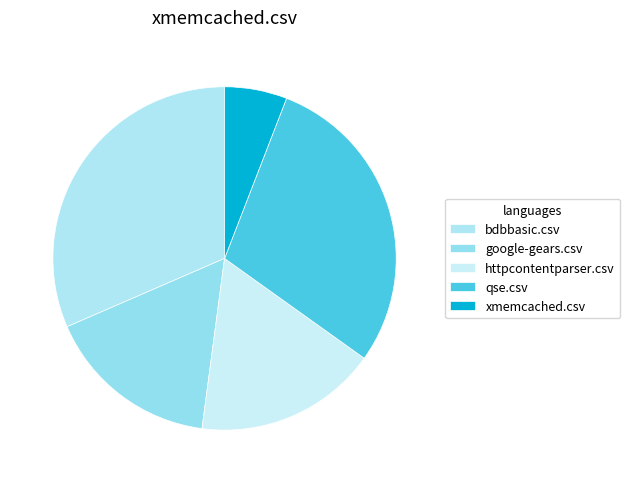

Count the number of slices in the pie.

5